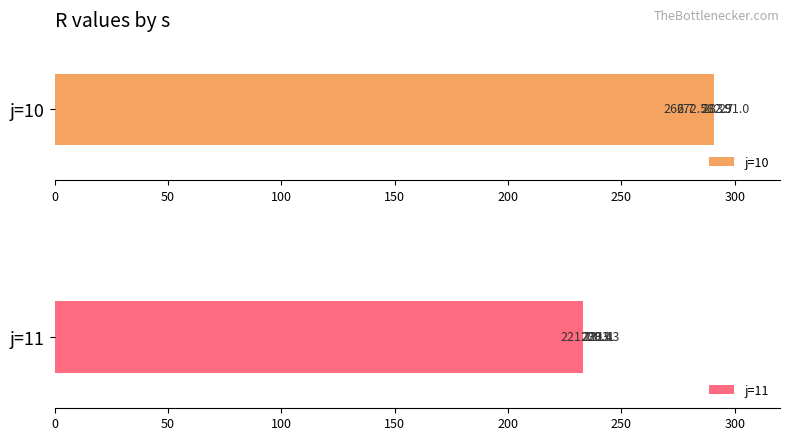

Reading left to right, list all the values displayed in this chart.

j=10: 291.0	272.5	266.7	282.9	283.7
j=11: 229.9	233.3	221.1	231.1	230.4